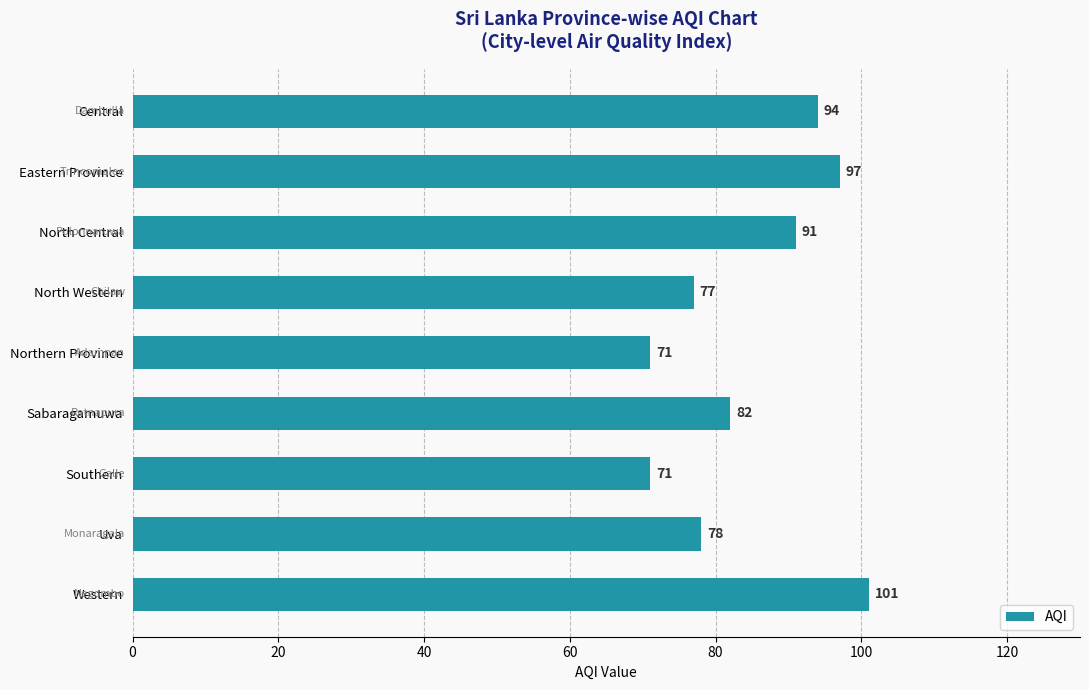

Reading top to bottom, transcribe all the data shown in this chart.

Central=94	Eastern Province=97	North Central=91	North Western=77	Northern Province=71	Sabaragamuwa=82	Southern=71	Uva=78	Western=101